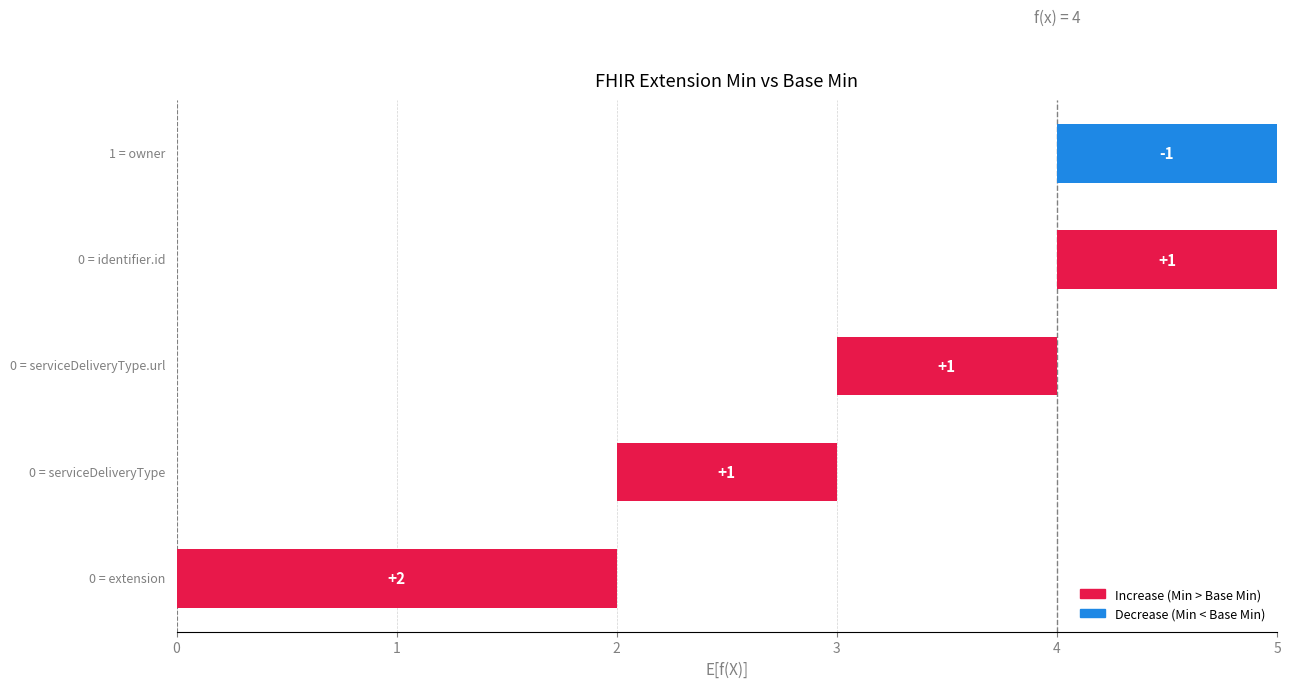

How many series are shown in this chart?

2